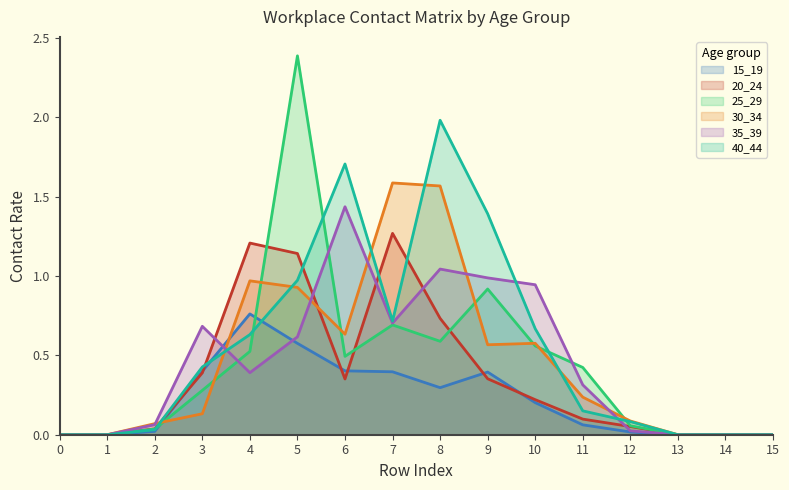

What is the value of the 30_34 point at the 7th from the left?

0.6